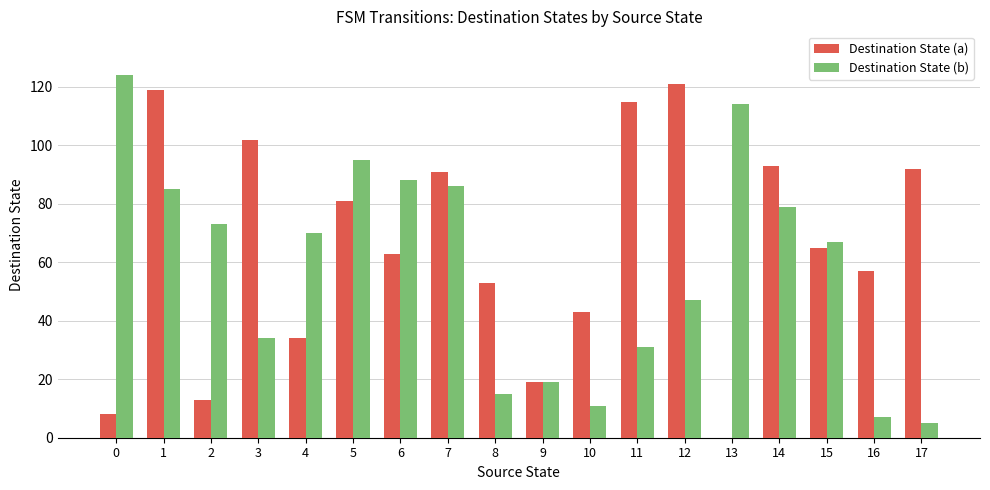

How many groups of bars are there?

18